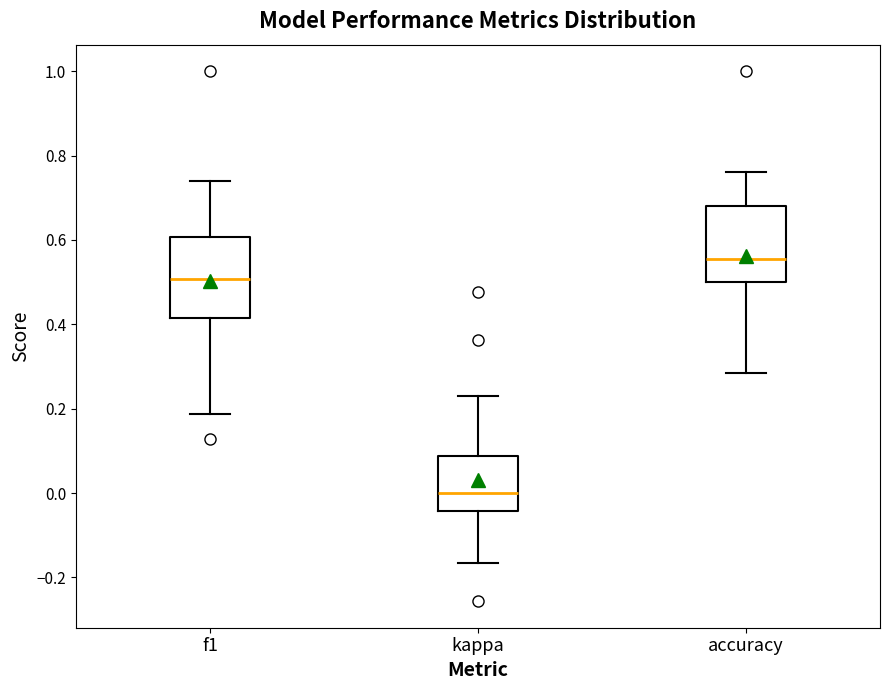

Reading left to right, read every box against the y-axis: the position of its median line, the range the box covers, and the ends of its whiskers. The values are not printed on the chart, so give them approximately, as read against the axis.

f1: median 0.50, box 0.42 to 0.60, whiskers 0.18 to 0.74
kappa: median 0.00, box -0.04 to 0.08, whiskers -0.16 to 0.22
accuracy: median 0.56, box 0.50 to 0.68, whiskers 0.28 to 0.76